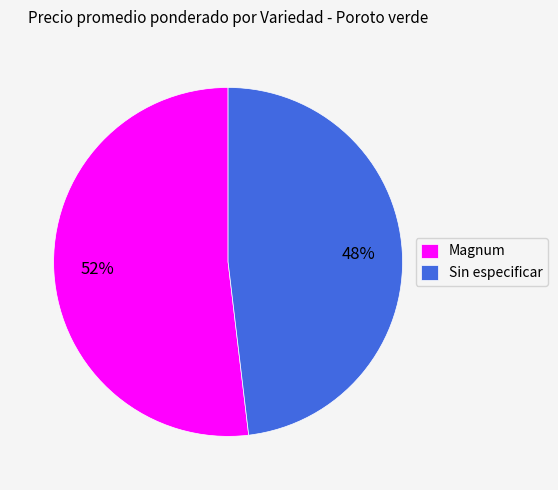

What is the ratio of the value at Magnum to the value at Sin especificar?

1.1